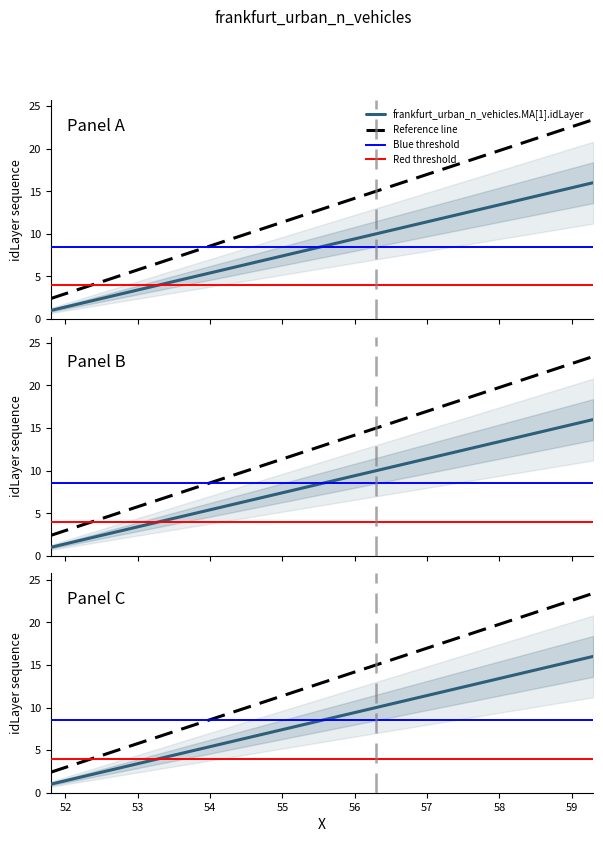

Reading right to left, transcribe all the data shown in this chart.

59.295263075365=16	58.795263075365=15	58.295263075365=14	57.795263075365=13	57.295263075365=12	56.795263075365=11	56.295263075365=10	55.795263075365=9	55.295263075365=8	54.795263075365=7	54.295263075365=6	53.795263075365=5	53.295263075365=4	52.795263075365=3	52.295263075365=2	51.795263075365=1